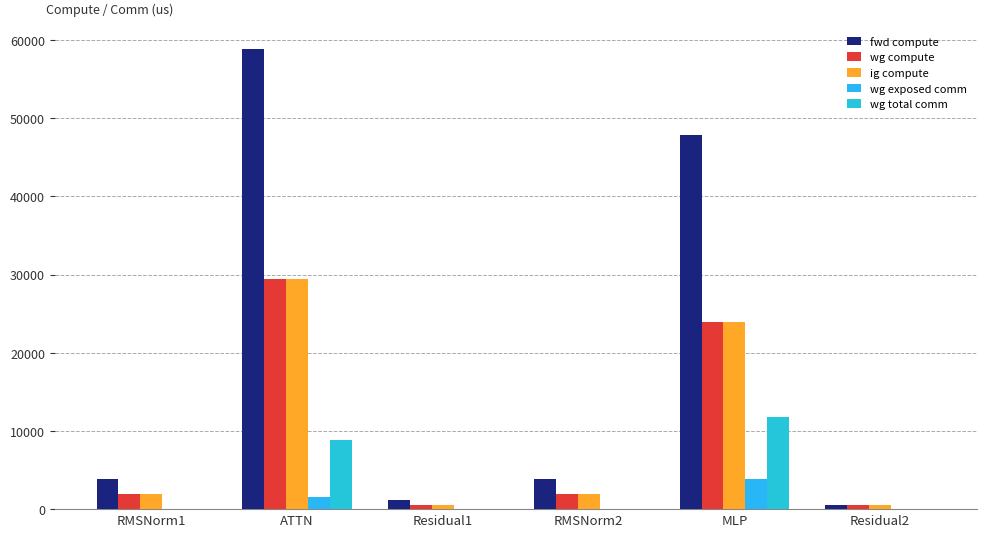

What is the label of the 5th bar from the left?

MLP